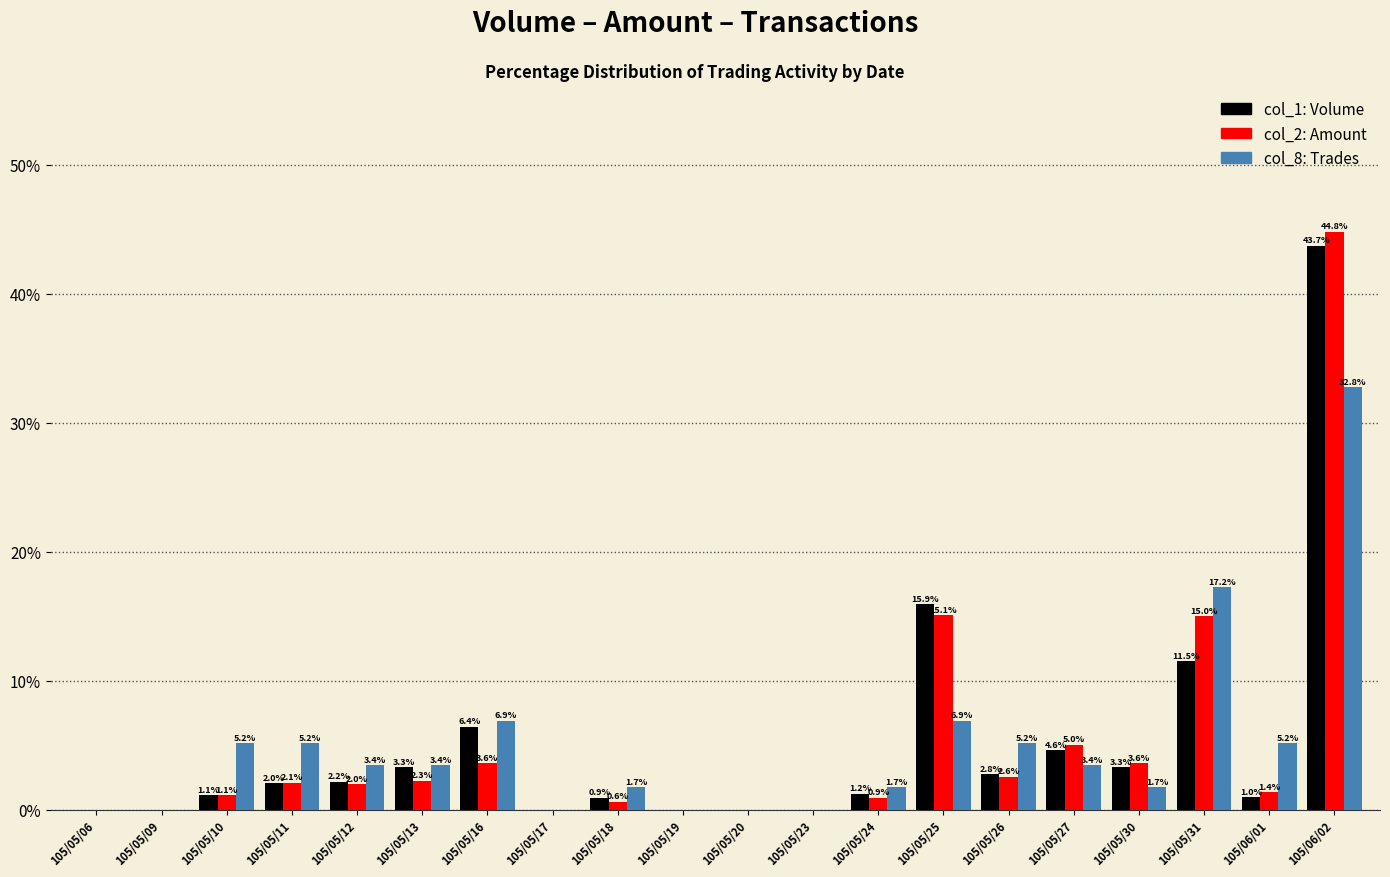

What is the total value across all series at 105/05/13?

9.0